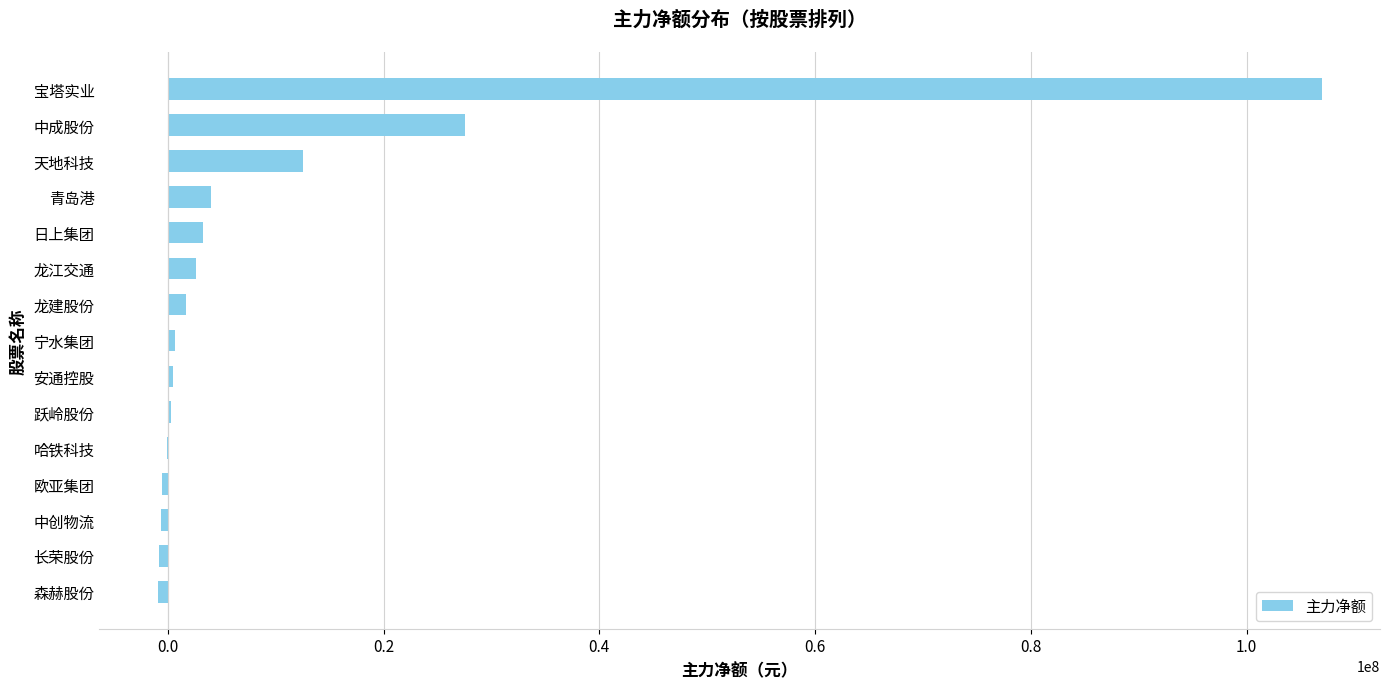

Where is the data nearest to the value 53011143?

中成股份